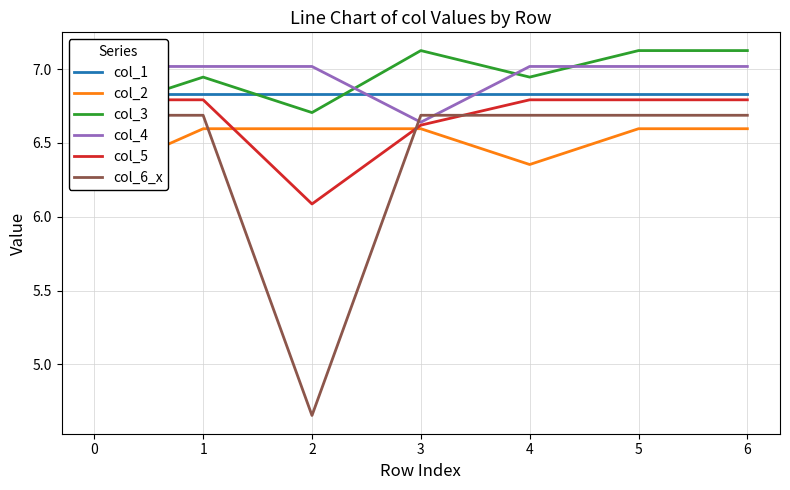

At which category does col_4 reach its first local valley?

3